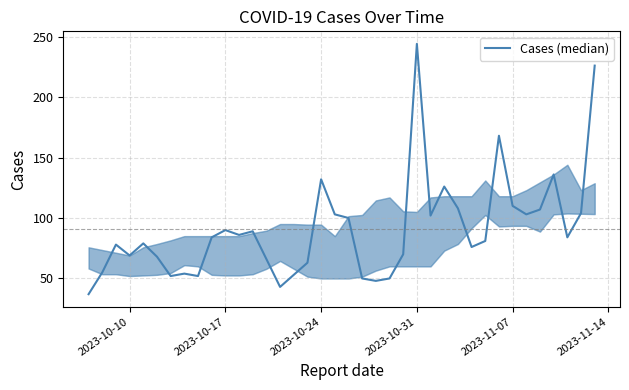

What is the minimum value shown in the chart?

37